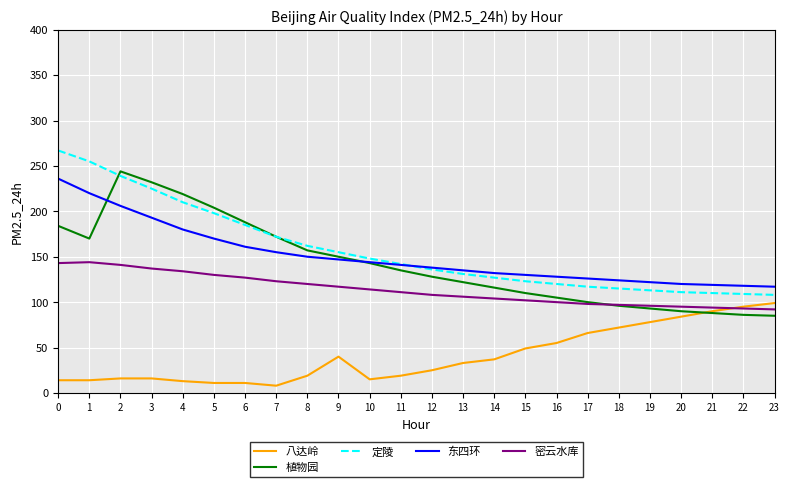

The 八达岭 series shows 52 at 9. True or false?

False